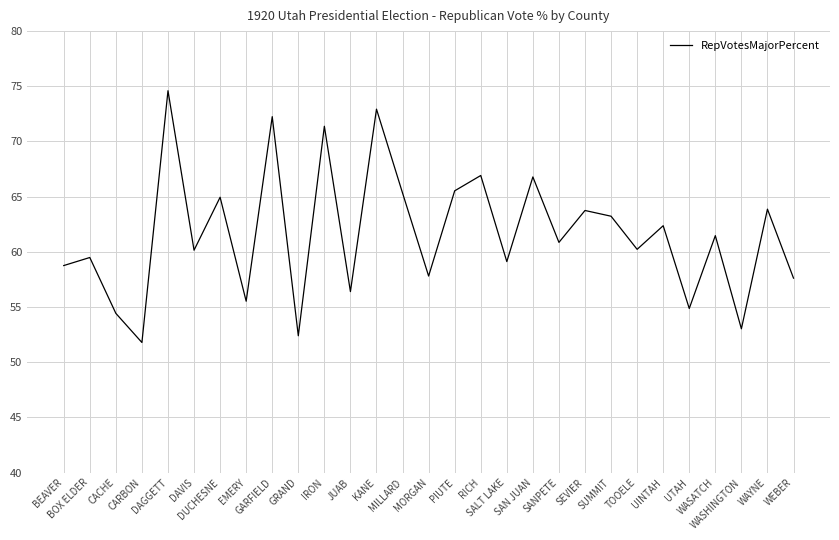

How many lines are shown in the chart?

1